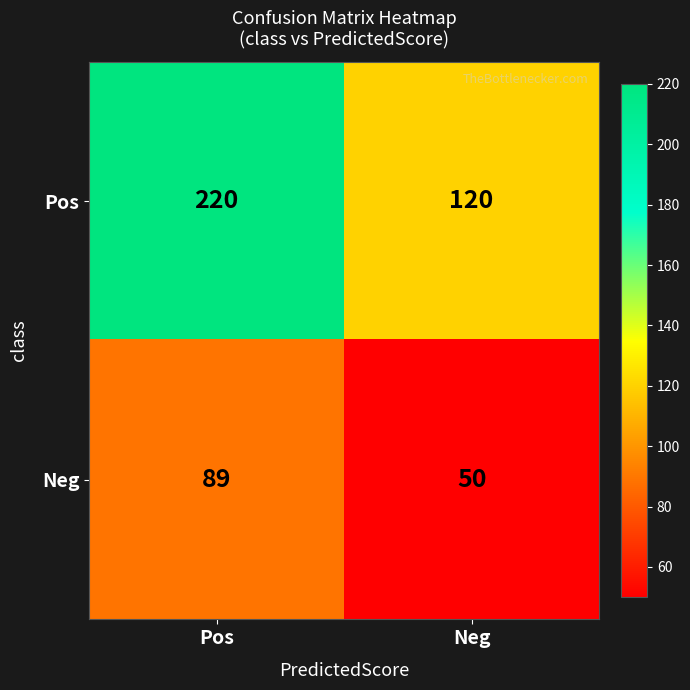

How many categories are shown in the chart?

2